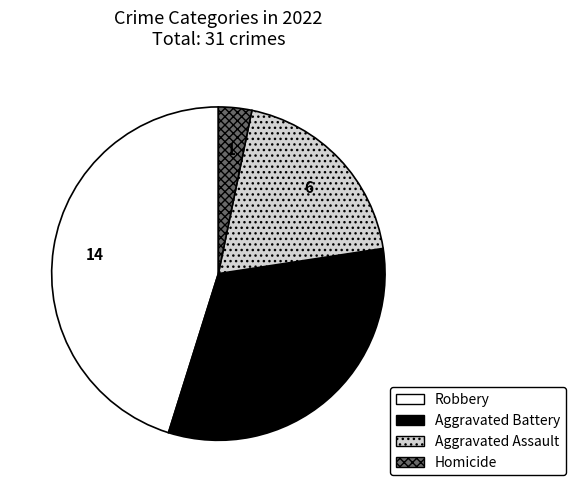

Does any single category account for the majority?

No